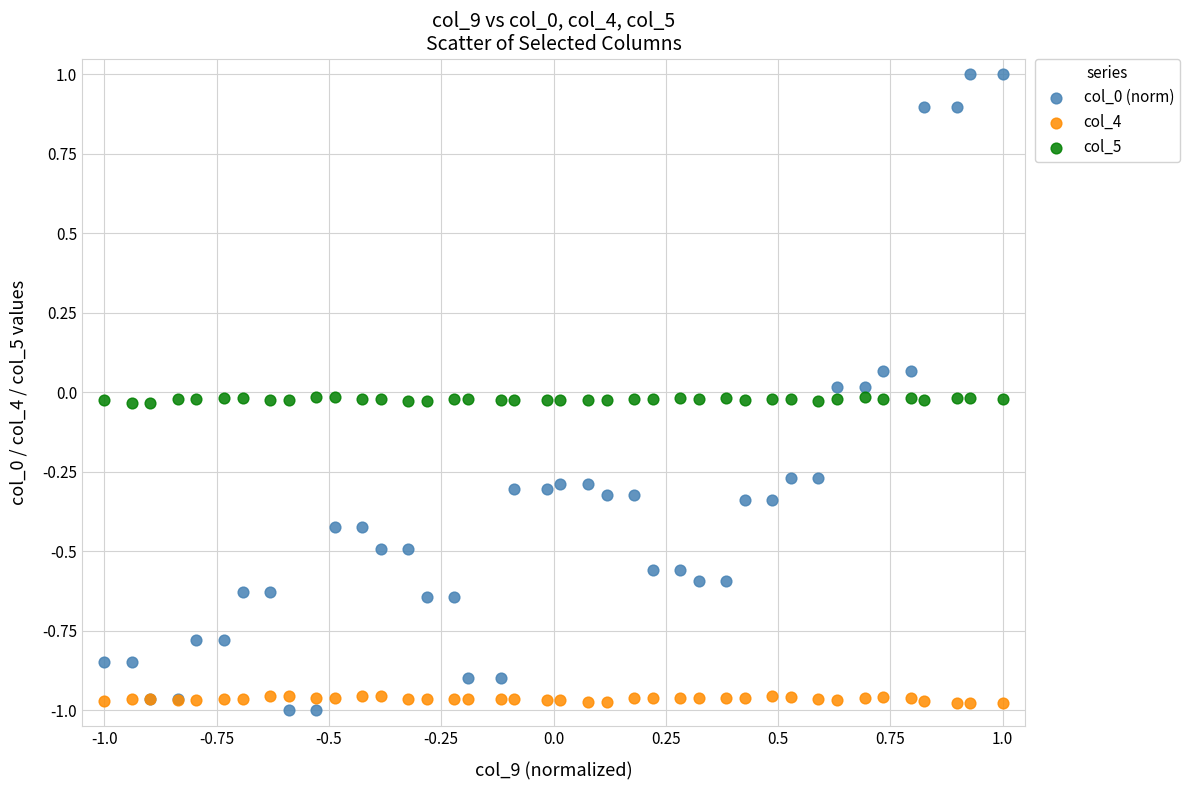

What is the X range (max minus min) for the scatter plot?

2.0